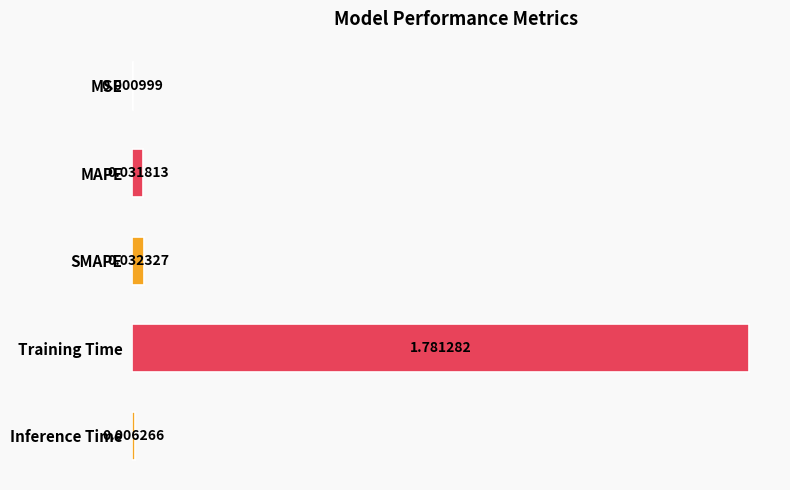

Between MAPE and MSE, which is larger?

MAPE